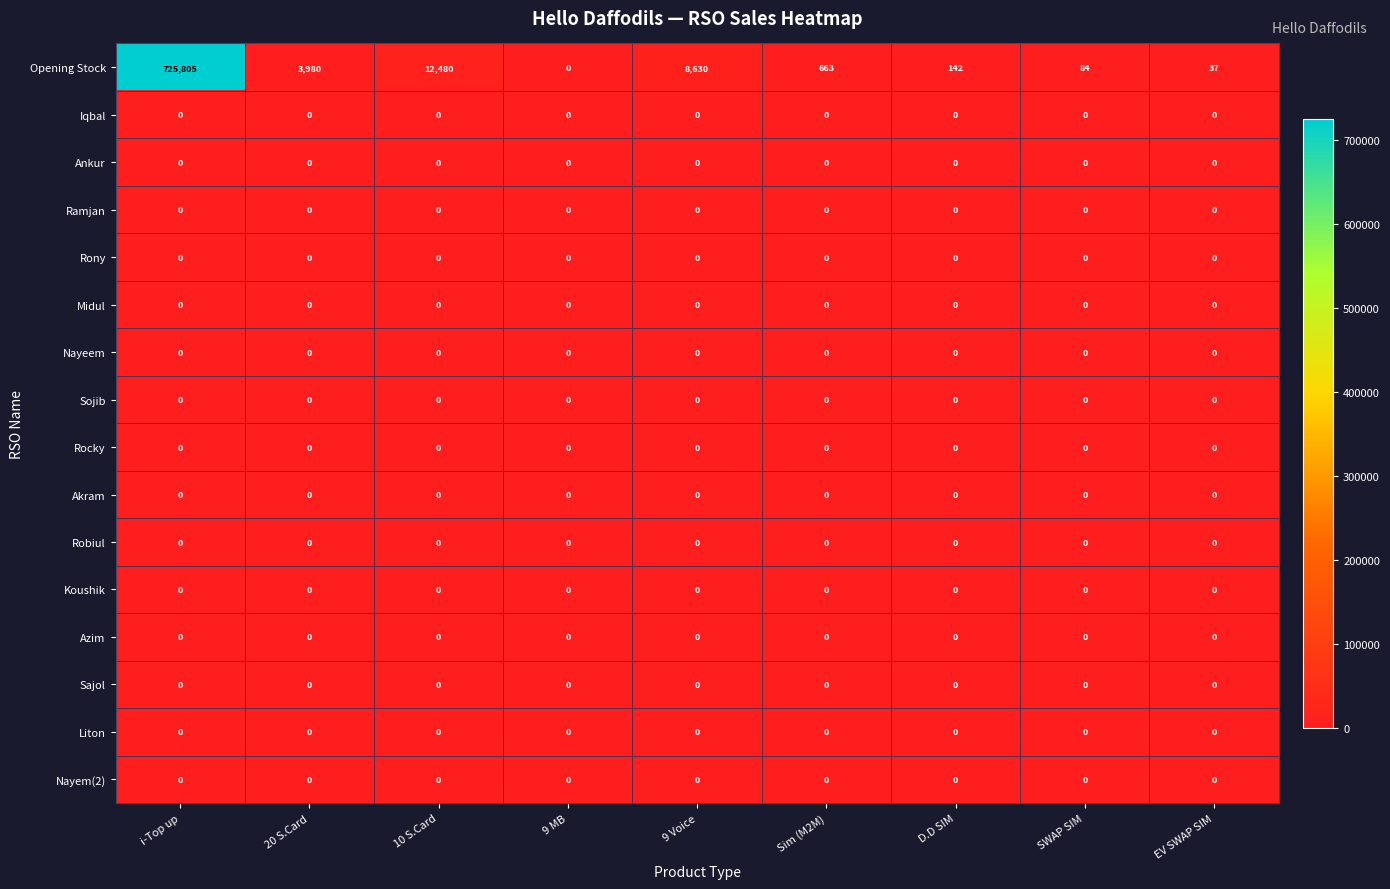

At how many categories does at least one series exceed 234609?

1